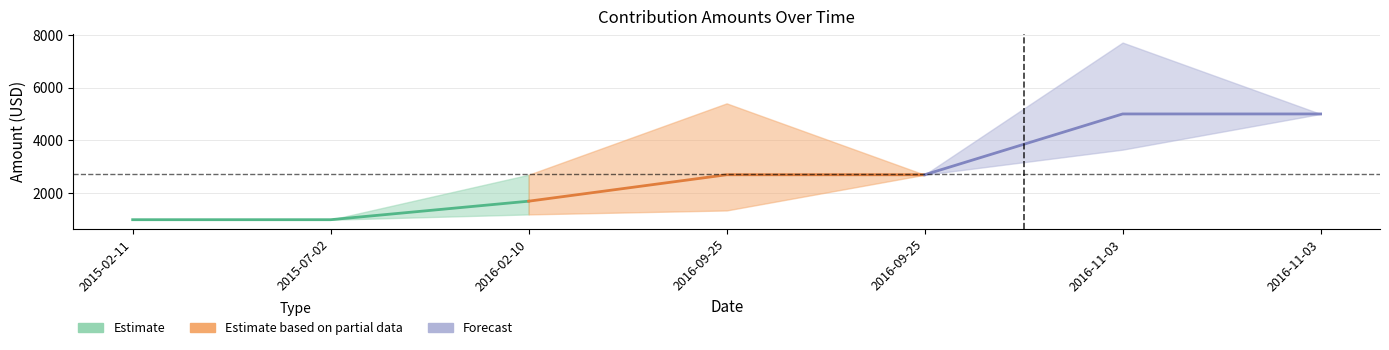

Reading left to right, extract all data points from this chart.

contribution_receipt_amount: 2015-02-11=1000	2015-07-02=1000	2016-02-10=1700	2016-09-25=2700	2016-09-25=2700	2016-11-03=5000	2016-11-03=5000
contributor_aggregate_ytd: 2015-02-11=1000	2015-07-02=1000	2016-02-10=2700	2016-09-25=5400	2016-09-25=2700	2016-11-03=7700	2016-11-03=5000